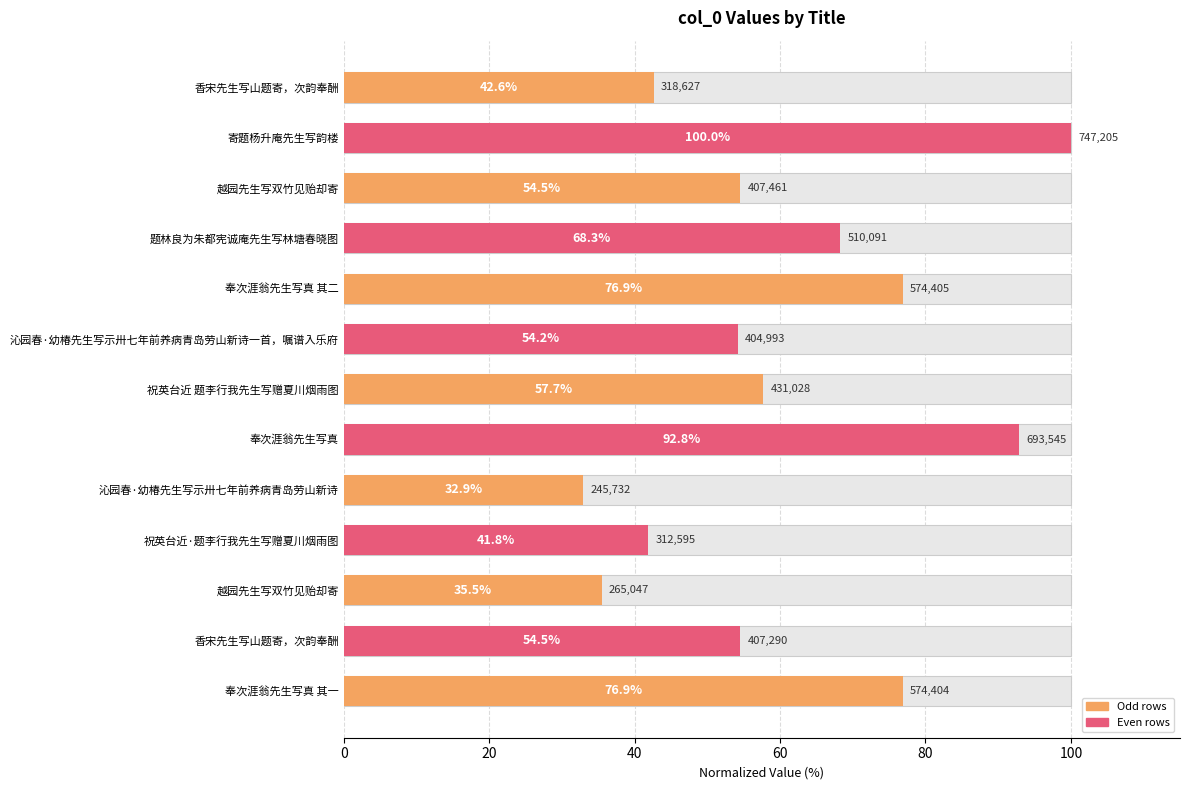

What is the difference between the maximum and second lowest values?

64.5